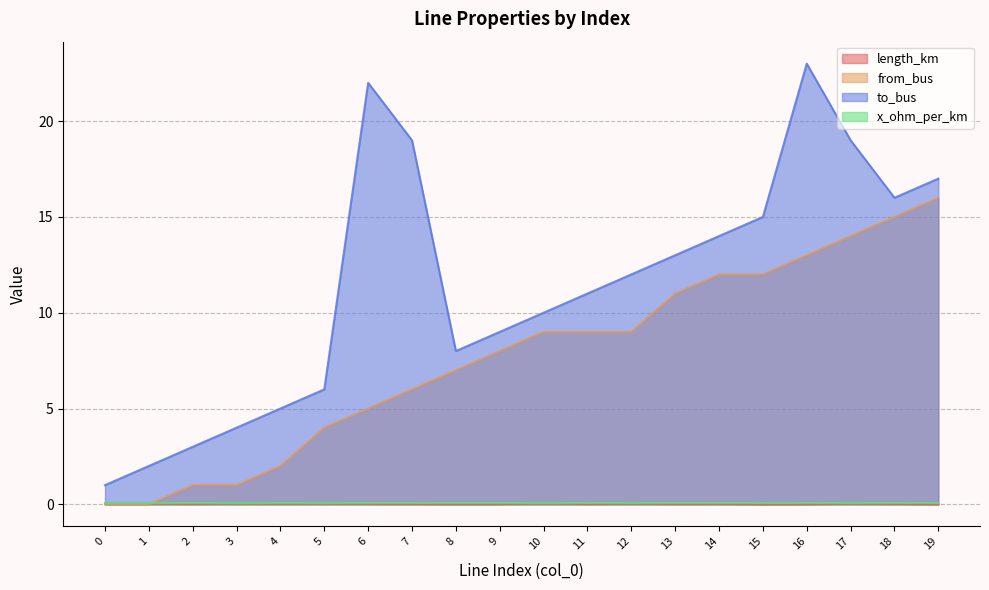

In length_km, how many points are higher than both neighbors (excluding endpoints)?

7